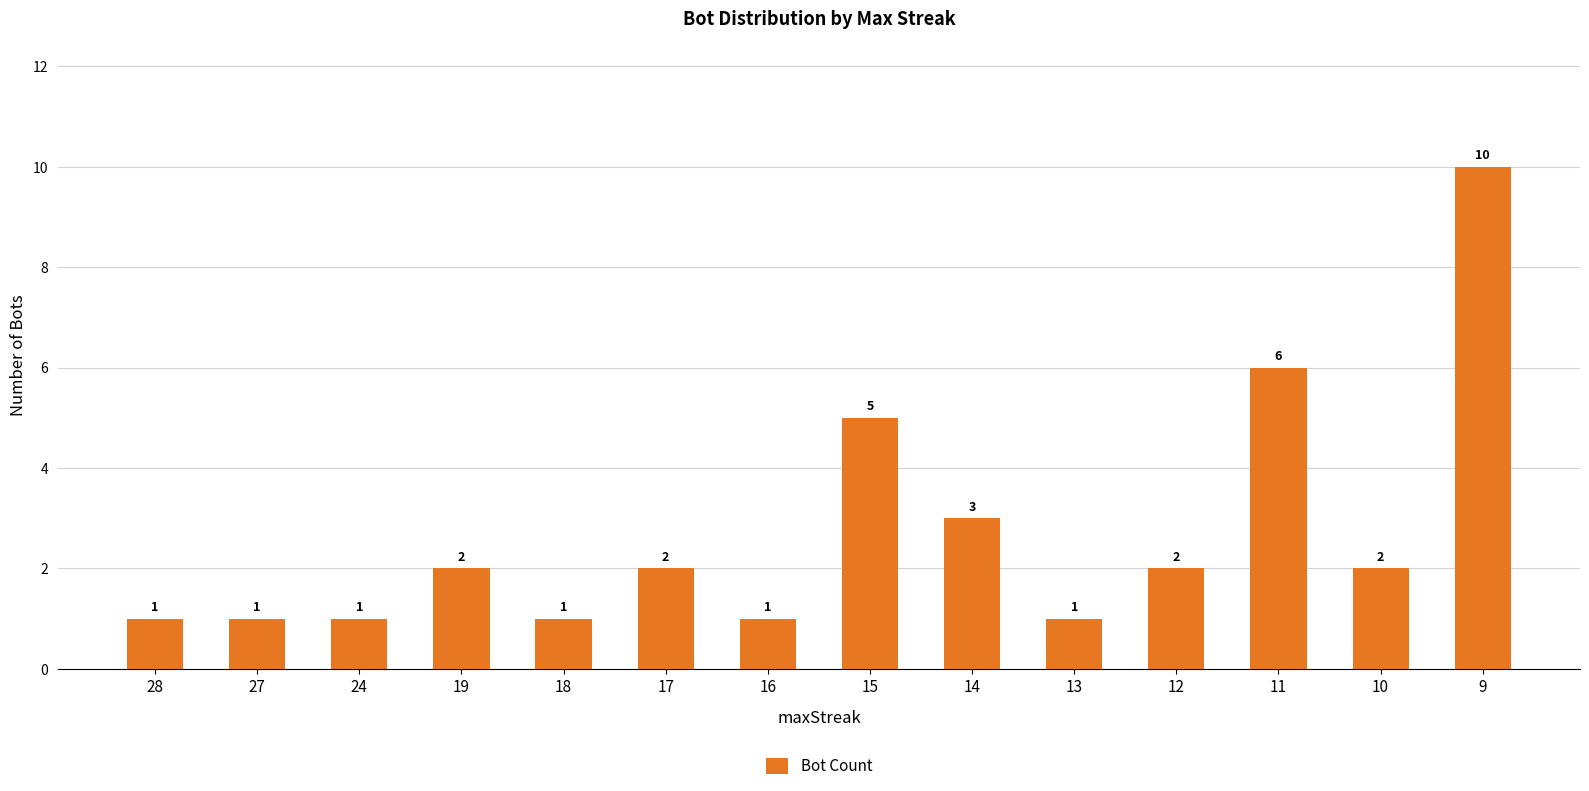

What is the value of the 7th bar from the left?

1